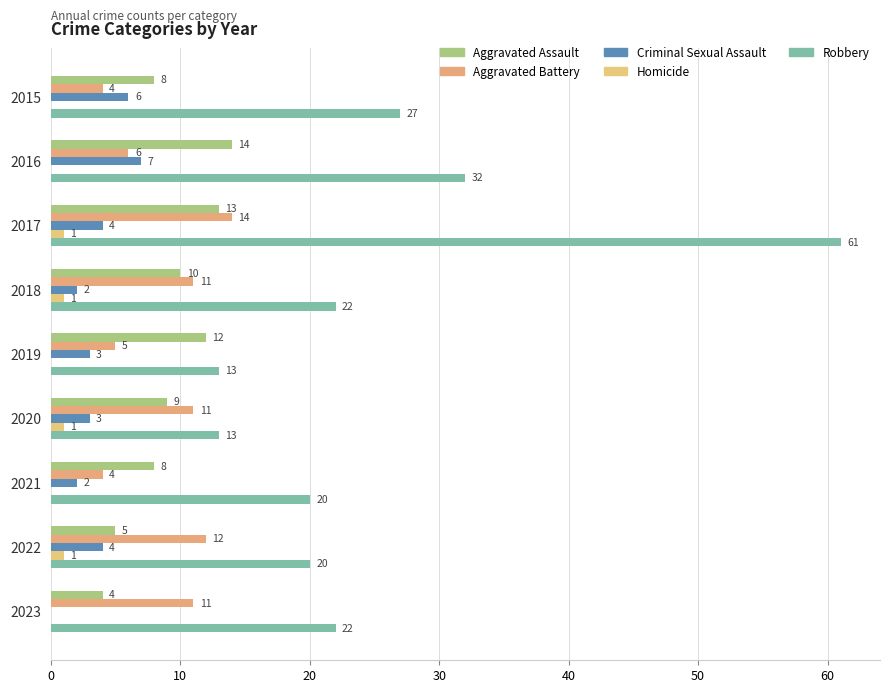

What are all the series names shown in the legend?

Aggravated Assault, Aggravated Battery, Criminal Sexual Assault, Homicide, Robbery